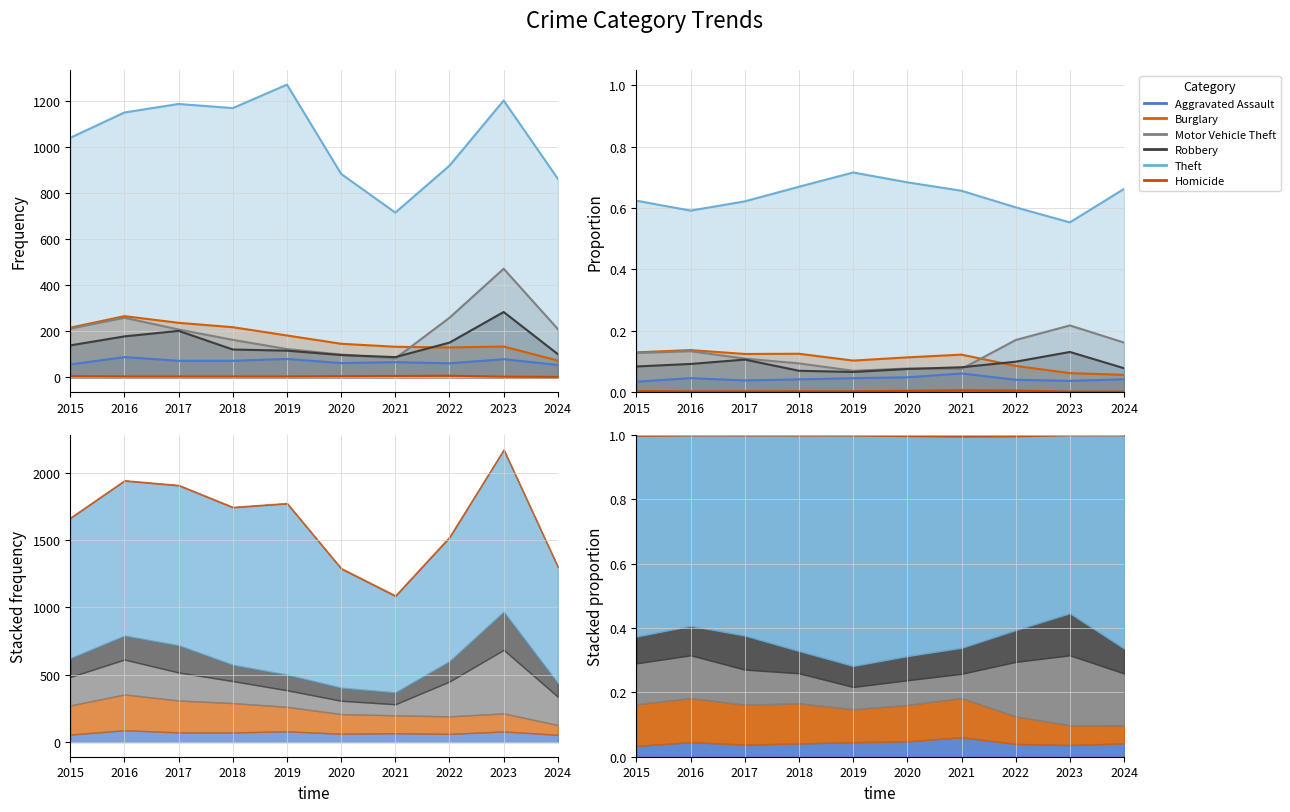

In Theft, how many points are lower than both neighbors (excluding endpoints)?

2